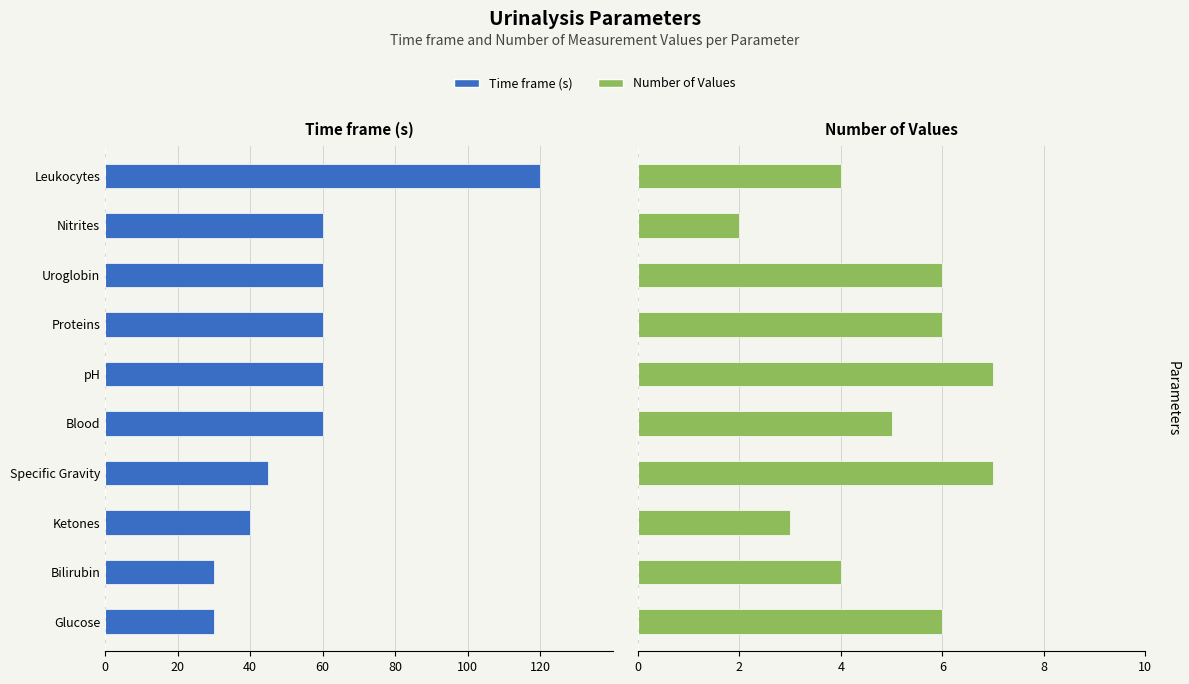

Rank the series at Ketones from lowest to highest value.

Time frame (s), Number of Values